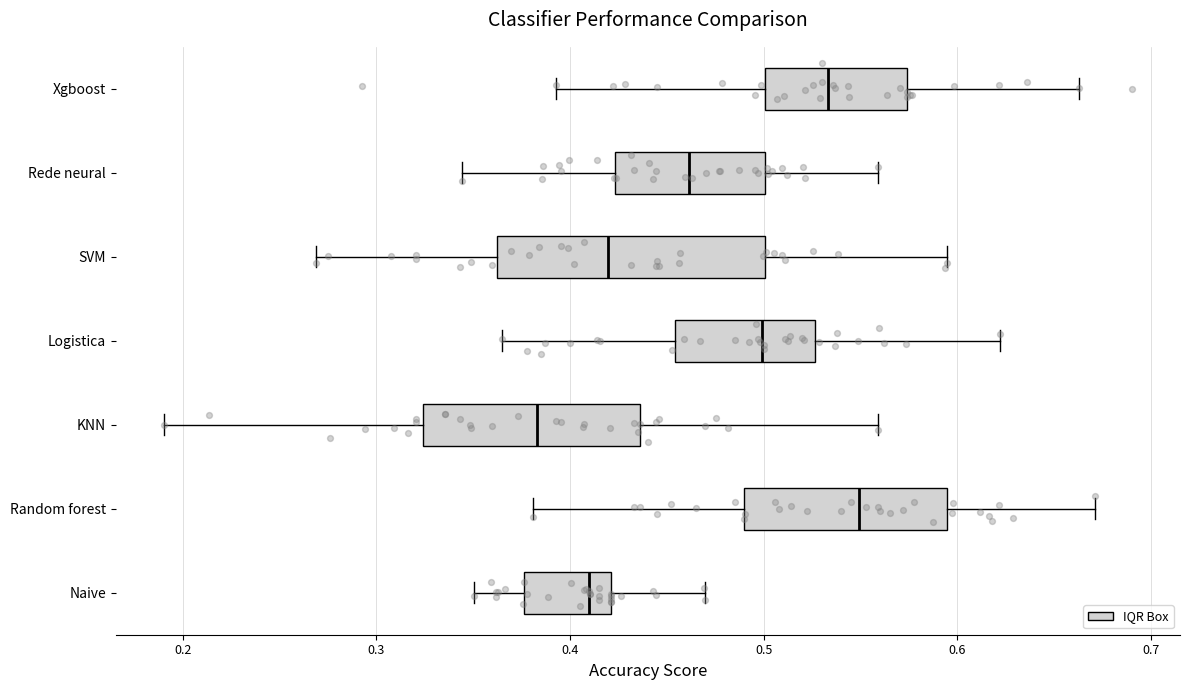

Reading bottom to top, read every box against the x-axis: the position of its median line, the range the box covers, and the ends of its whiskers. The values are not printed on the chart, so give them approximately, as read against the axis.

Naive: median 0.41, box 0.38 to 0.42, whiskers 0.35 to 0.47
Random forest: median 0.55, box 0.49 to 0.59, whiskers 0.38 to 0.67
KNN: median 0.38, box 0.32 to 0.44, whiskers 0.19 to 0.56
Logistica: median 0.50, box 0.45 to 0.53, whiskers 0.37 to 0.62
SVM: median 0.42, box 0.36 to 0.50, whiskers 0.27 to 0.59
Rede neural: median 0.46, box 0.42 to 0.50, whiskers 0.34 to 0.56
Xgboost: median 0.53, box 0.50 to 0.57, whiskers 0.39 to 0.66